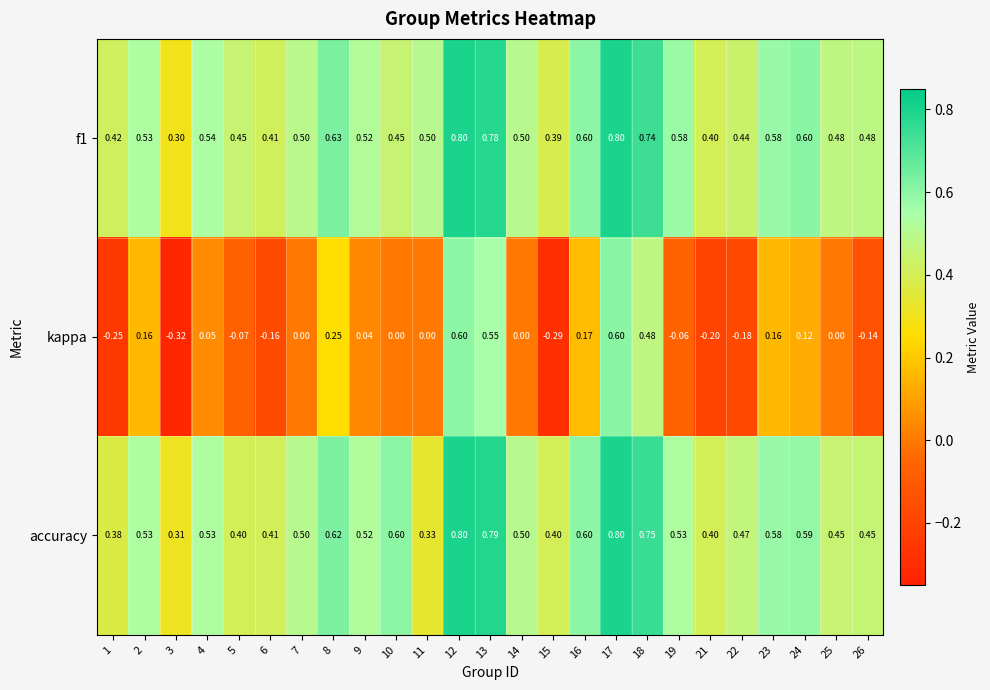

Which series has the largest range (max minus min)?

kappa